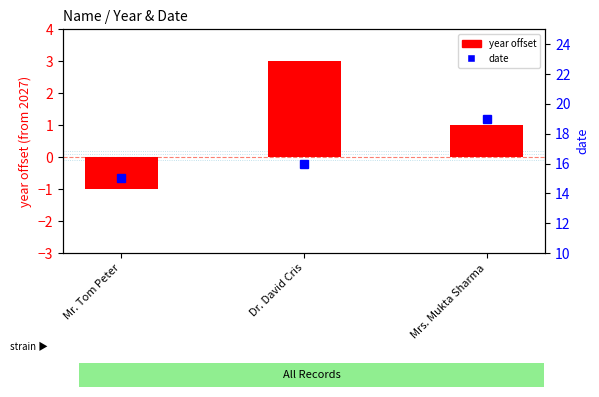

What is the greatest value displayed?

19